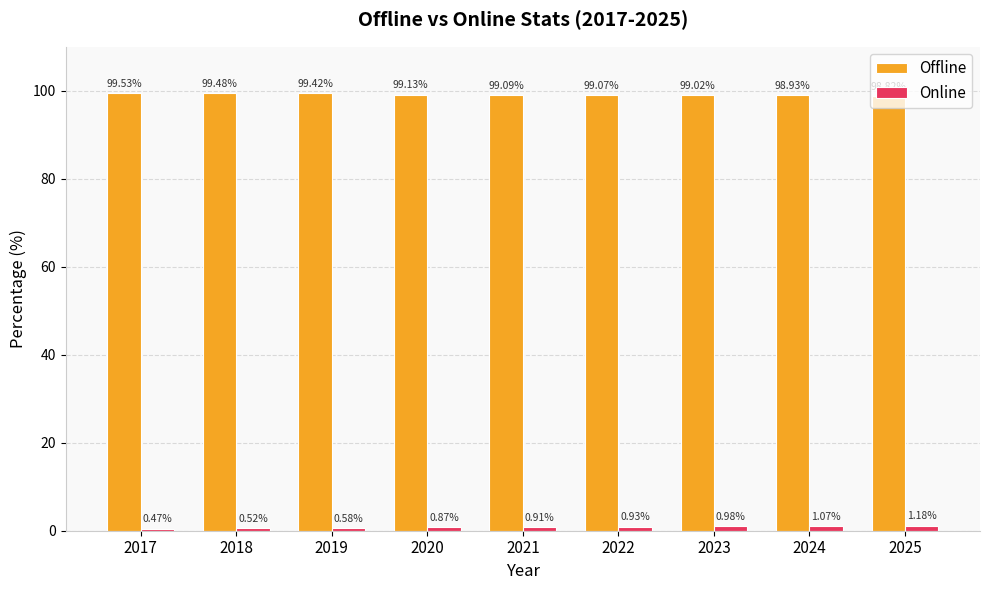

What is the spread (max minus min) of values at 2020?

98.3